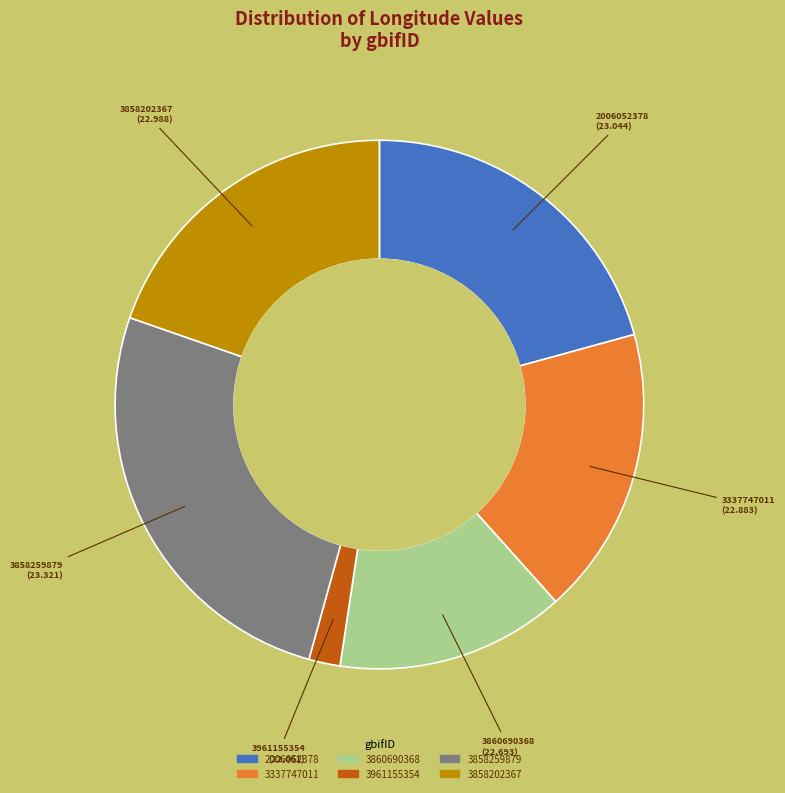

Between 3961155354 and 3858202367, which is larger?

3858202367